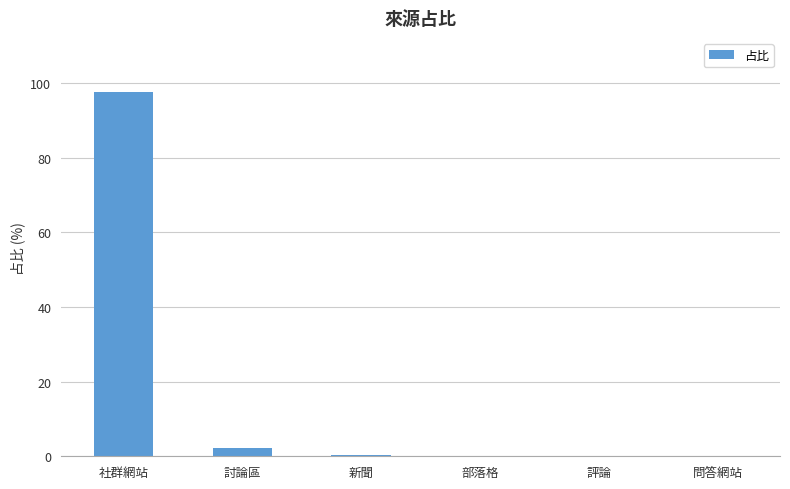

What is the average value?

16.7